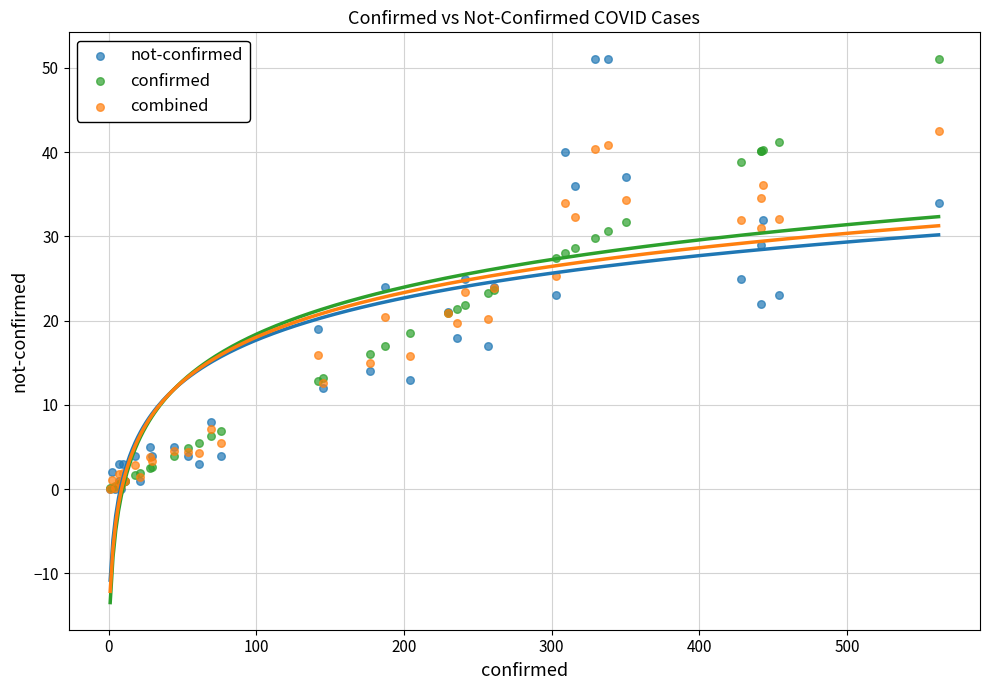

What are all the series names shown in the legend?

not-confirmed, confirmed, combined